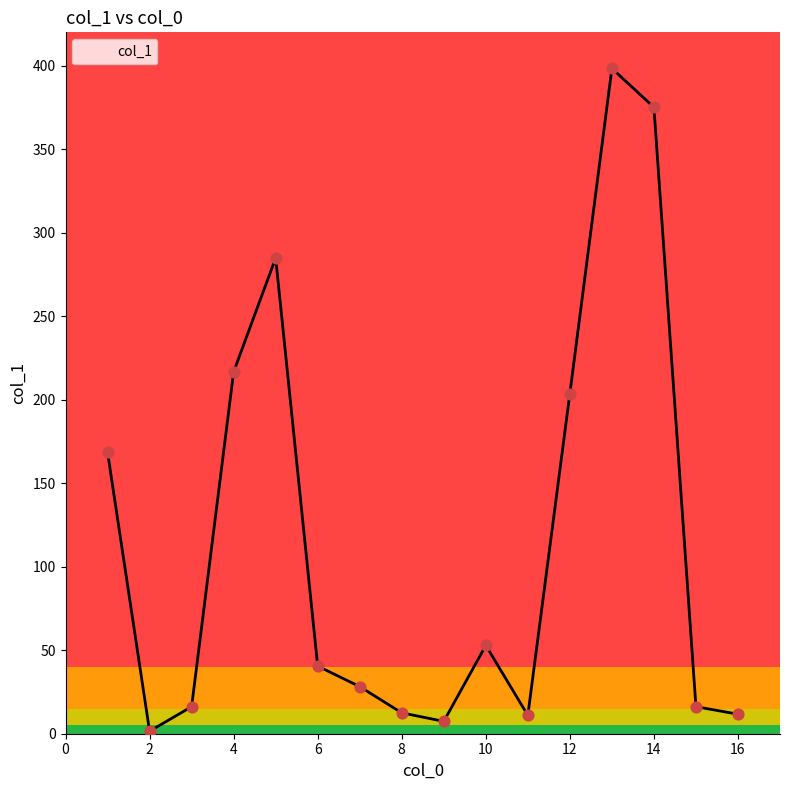

What is the maximum value shown in the chart?

398.4